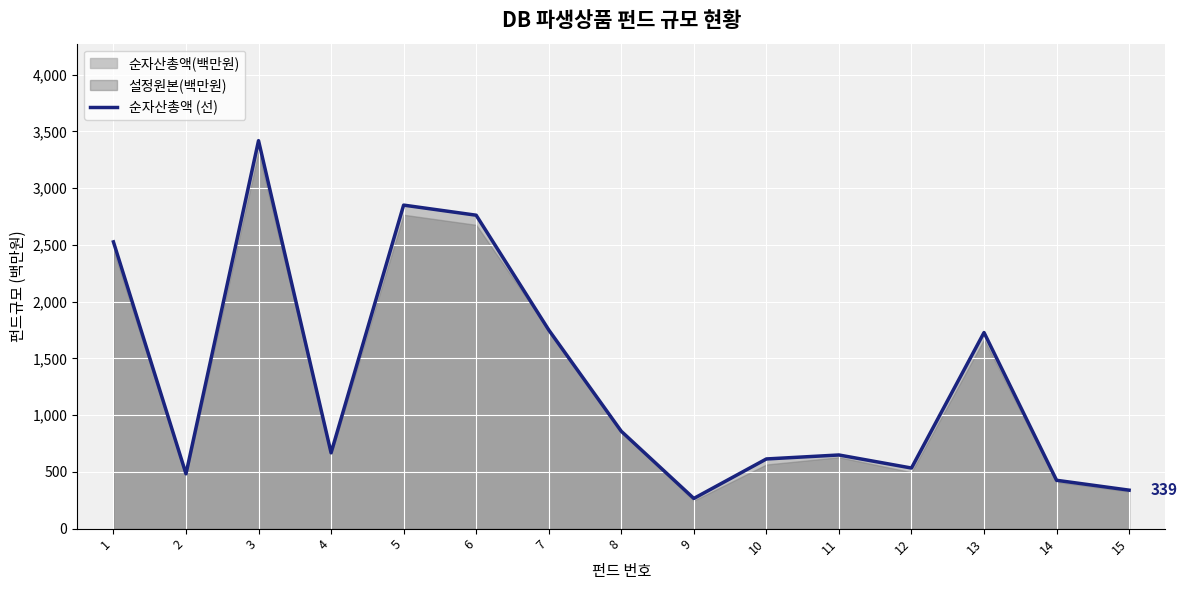

How many data points does each series have?

15